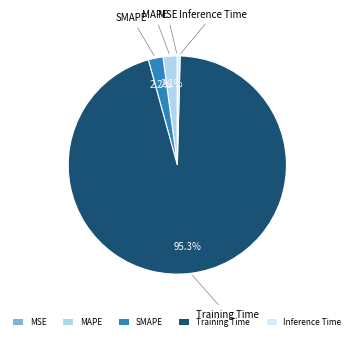

To the nearest percent, what is the average slice percentage?

20%